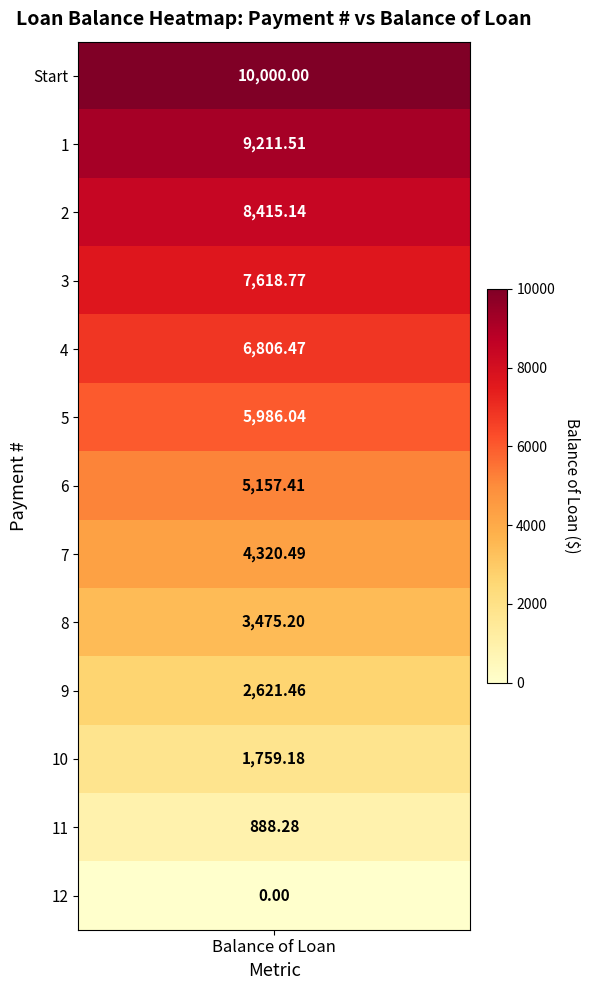

The value at 12 is 0.0. True or false?

True